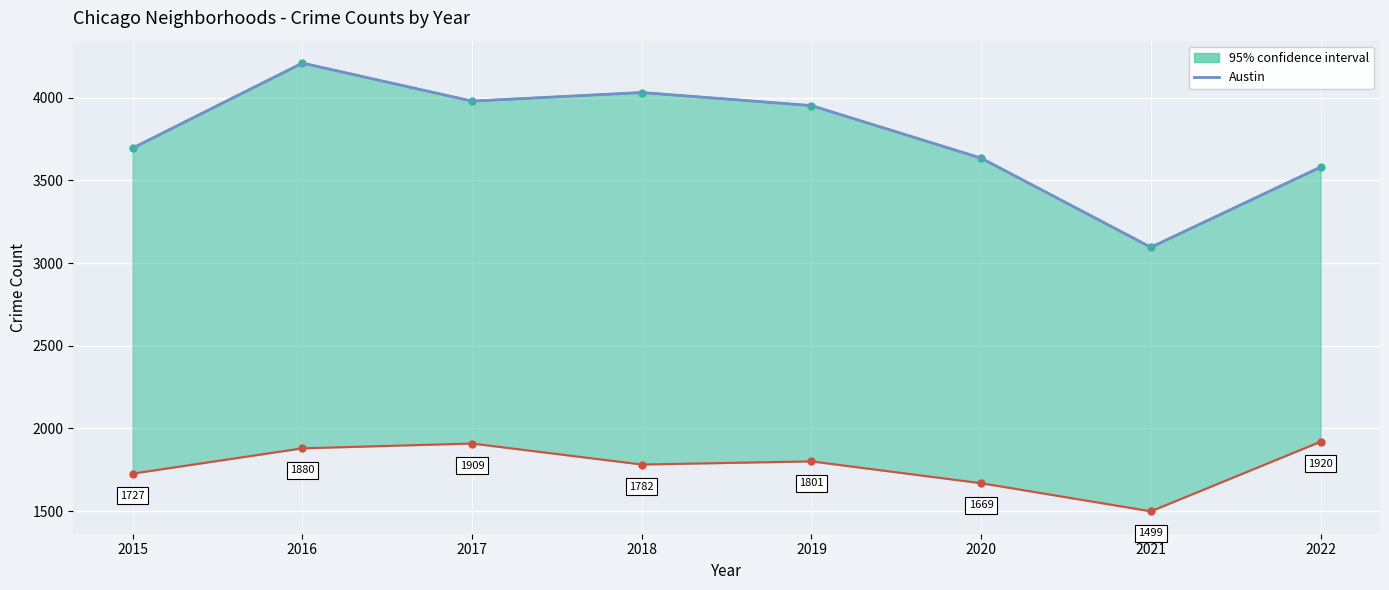

Rank the categories by value from highest to lowest.

2016, 2018, 2017, 2019, 2015, 2020, 2022, 2021